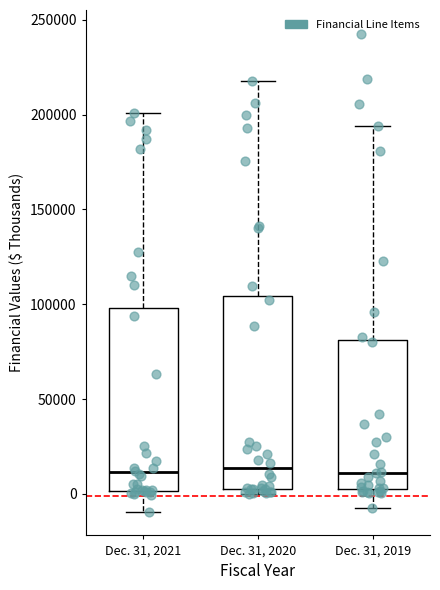

Reading left to right, transcribe this box plot: for each box, give where its median line is, the range the box spans, and where its two whiskers end, as read against the y-axis. The values are not printed on the chart, so give them approximately, as read against the axis.

Dec. 31, 2021: median 10000, box 0 to 100000, whiskers -10000 to 200000
Dec. 31, 2020: median 15000, box 0 to 105000, whiskers 0 (just below the box's lower edge) to 220000
Dec. 31, 2019: median 10000, box 5000 to 80000, whiskers -5000 to 195000